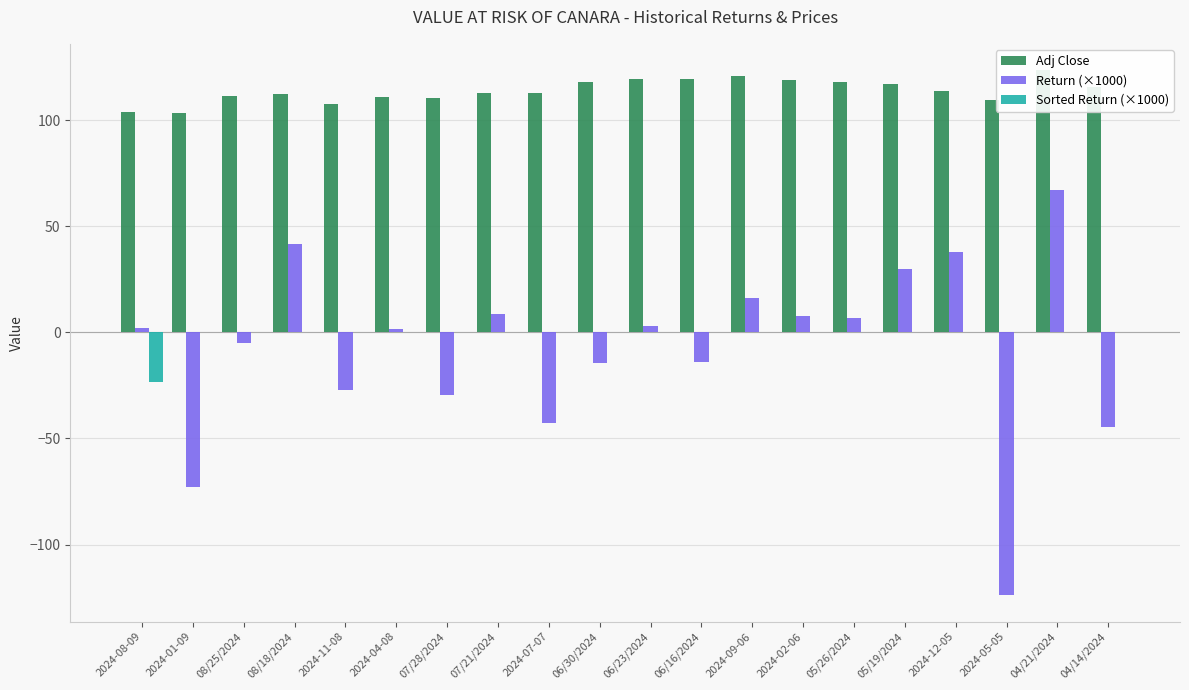

How many values in Sorted Return (×1000) are below zero?

1